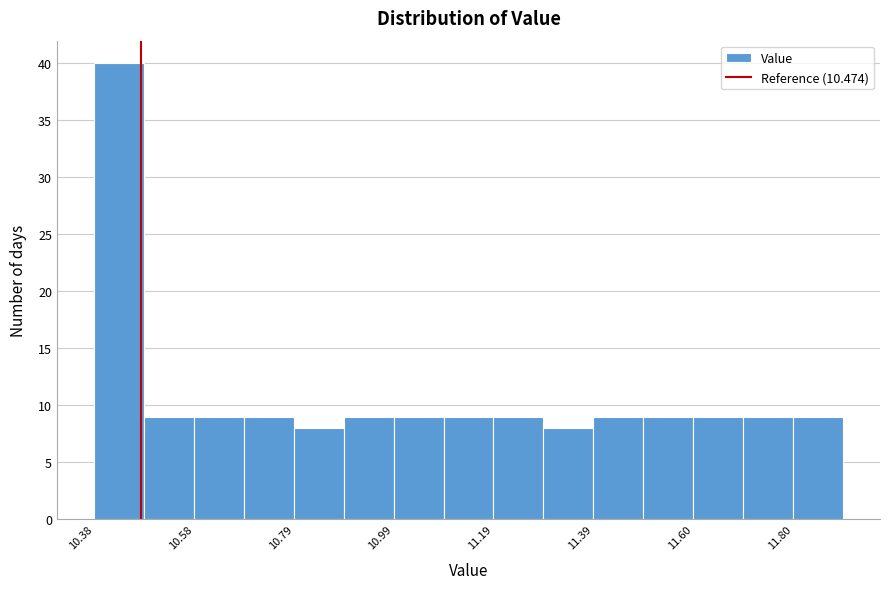

Read against the x-axis, roughly where is the centre of the tallest bar?

10.45